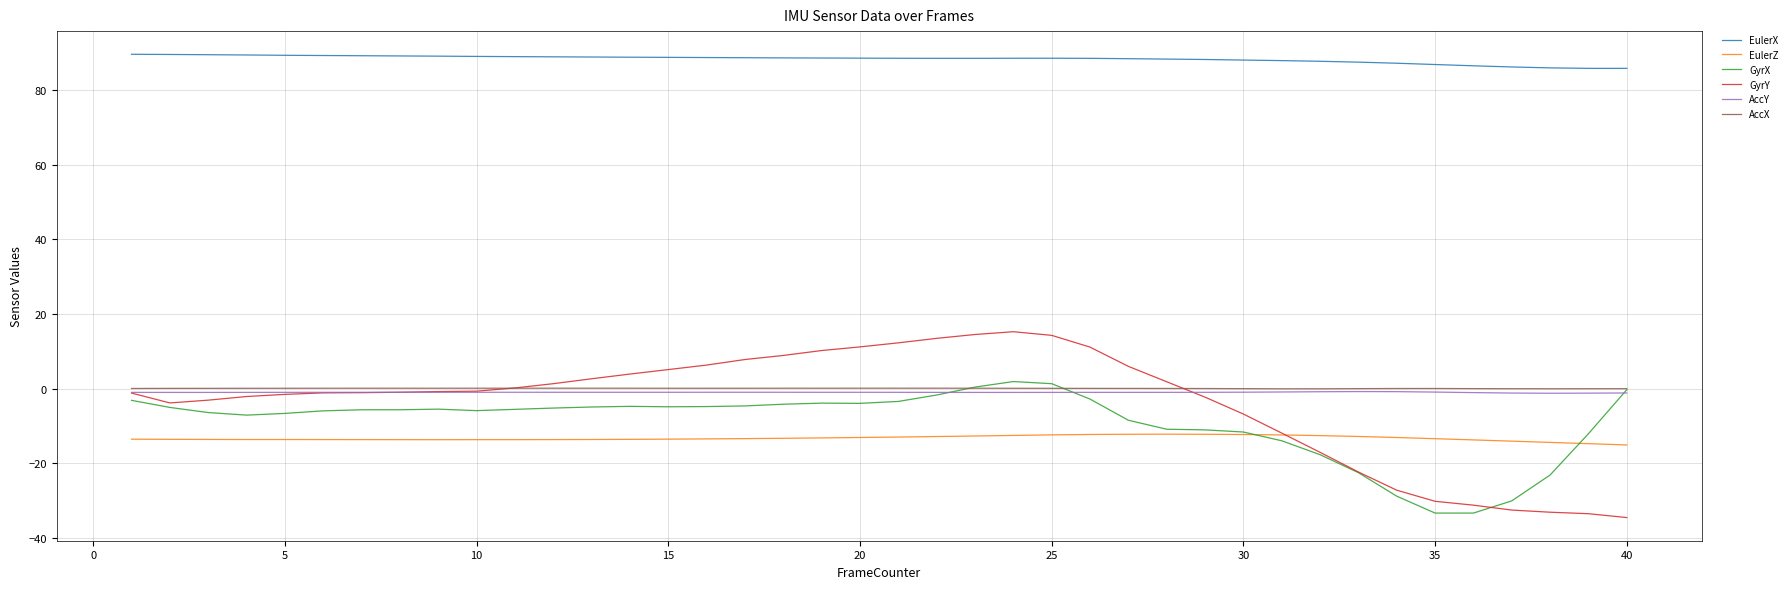

Count the number of categories in the chart.

40